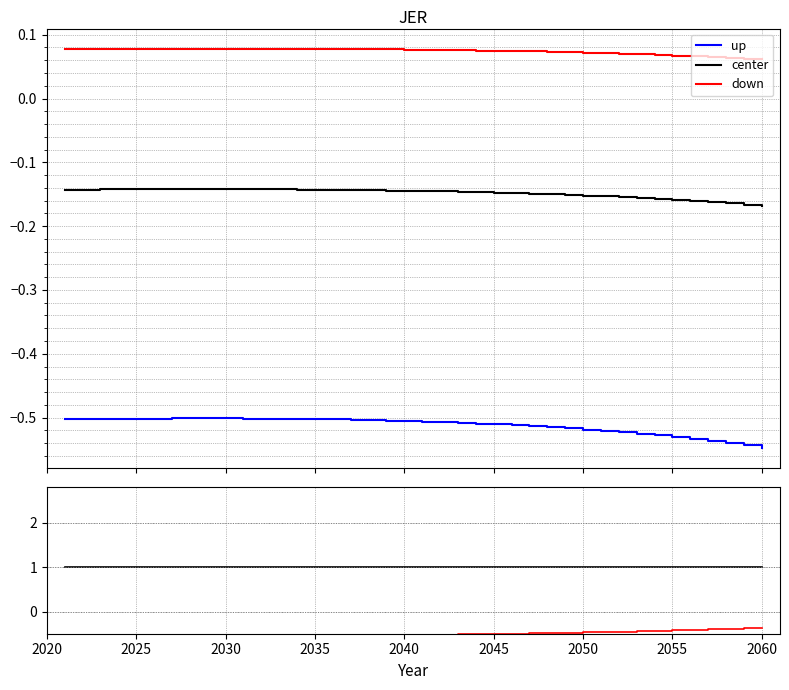

What is the value of the center point at the 32nd from the left?

1.0